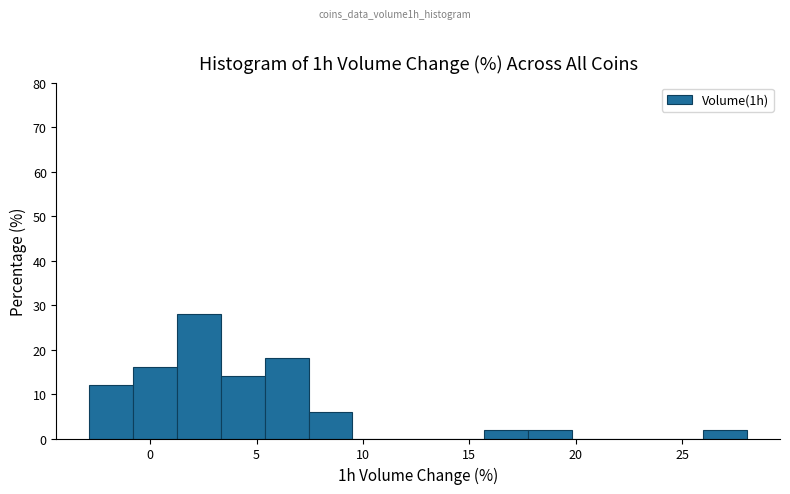

Which range on the x-axis has the tallest bar?

1.5 to 3.5